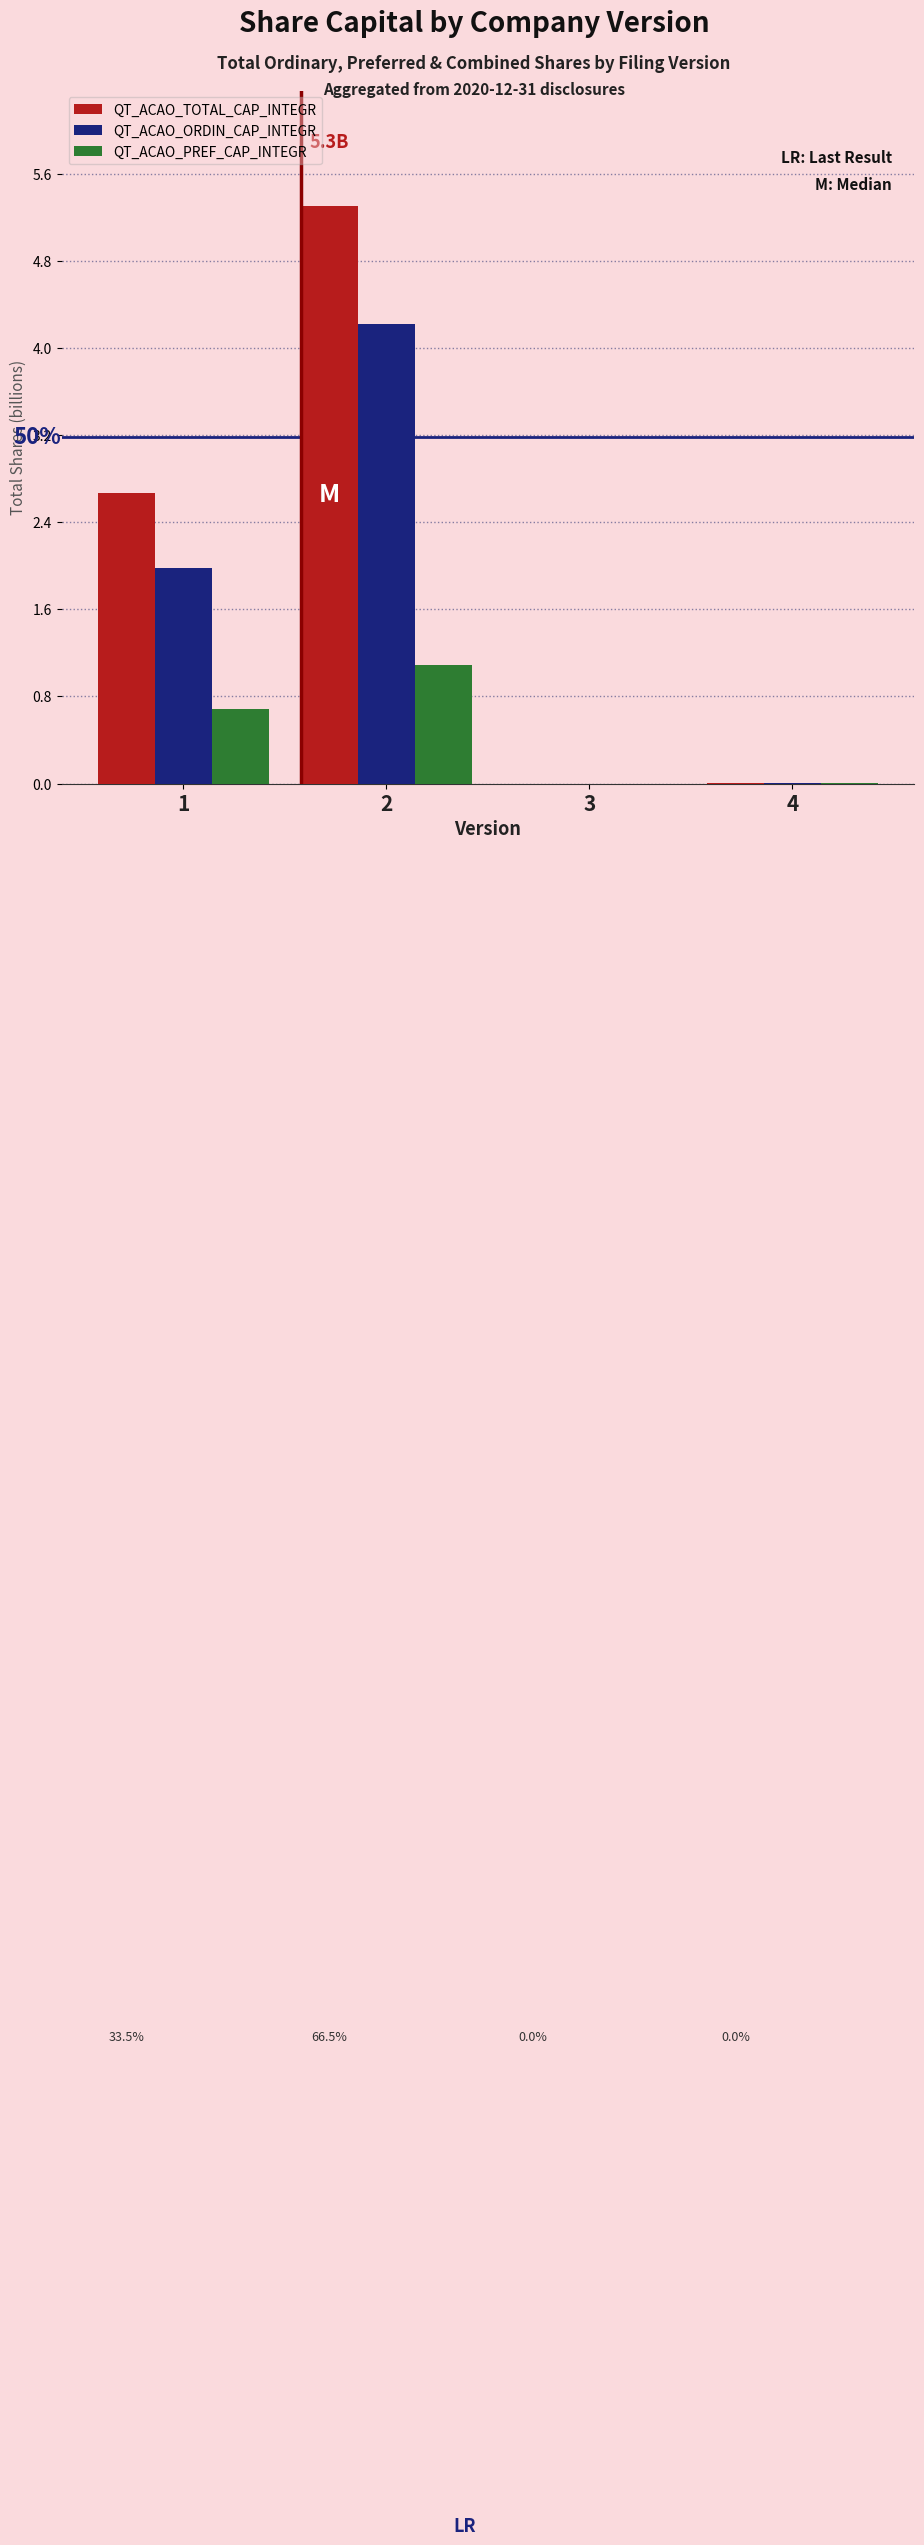

What is the difference between the QT_ACAO_PREF_CAP_INTEGR values at 2 and 1?

0.4